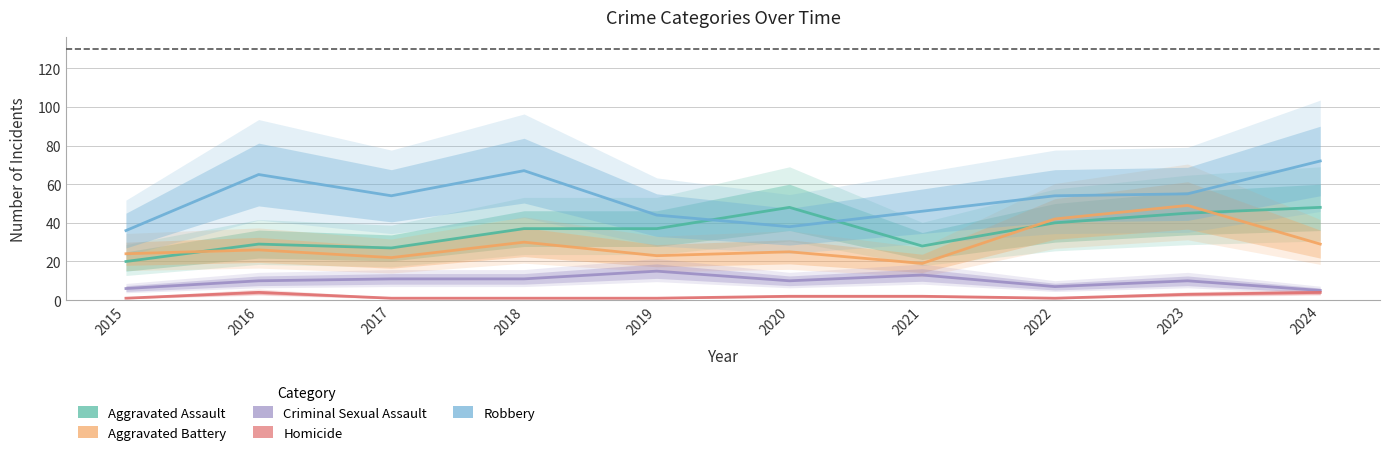

True or false: Robbery and Criminal Sexual Assault cross at least once.

False